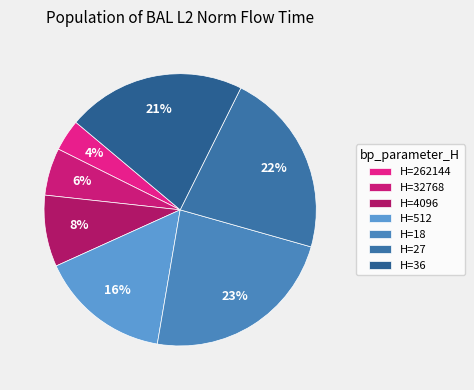

How many segments does this pie chart have?

7